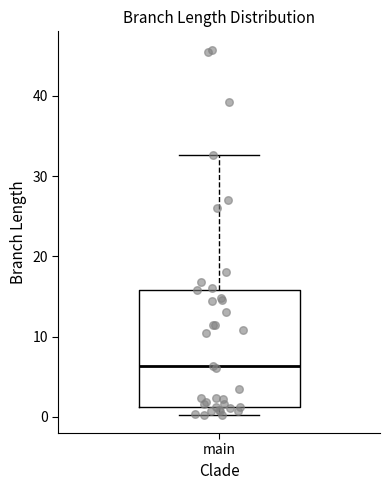

Read this box plot against the y-axis: the position of the median line, the range covered by the box, and the ends of both whiskers. The values are not printed on the chart, so give them approximately, as read against the axis.

median 6, box 1 to 16, whiskers 0 to 33